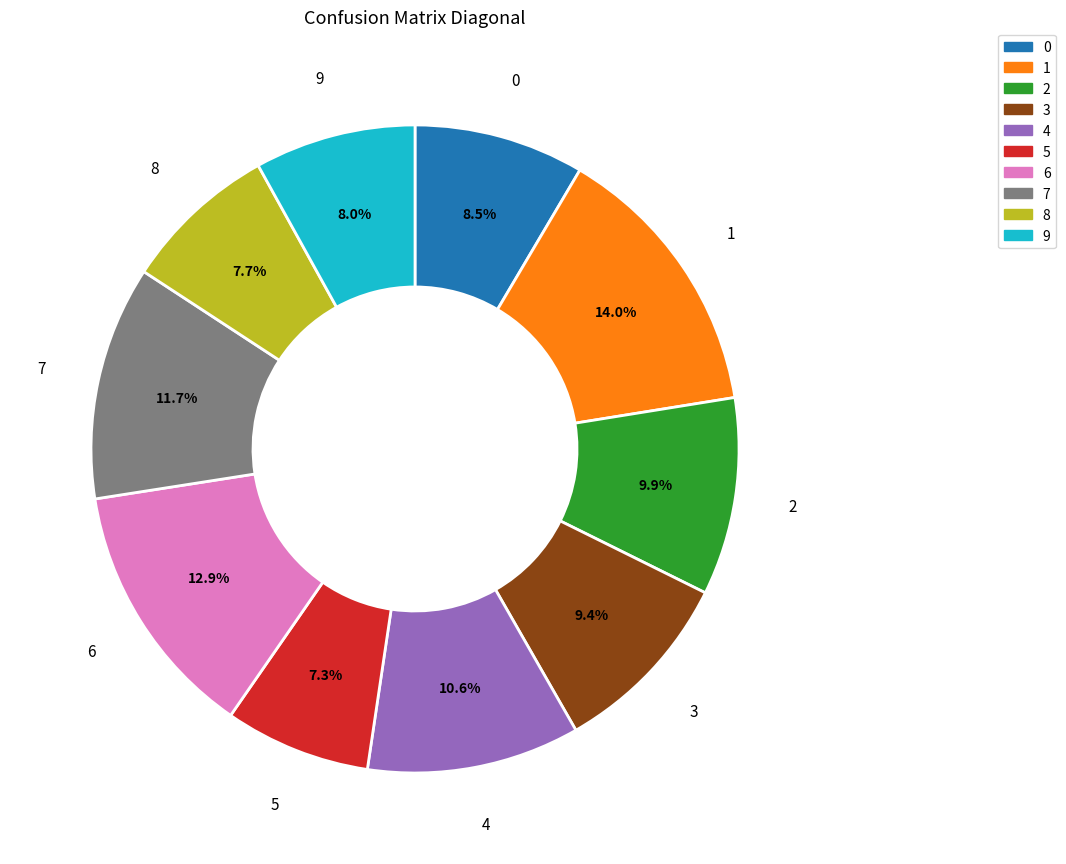

How many segments does this pie chart have?

10